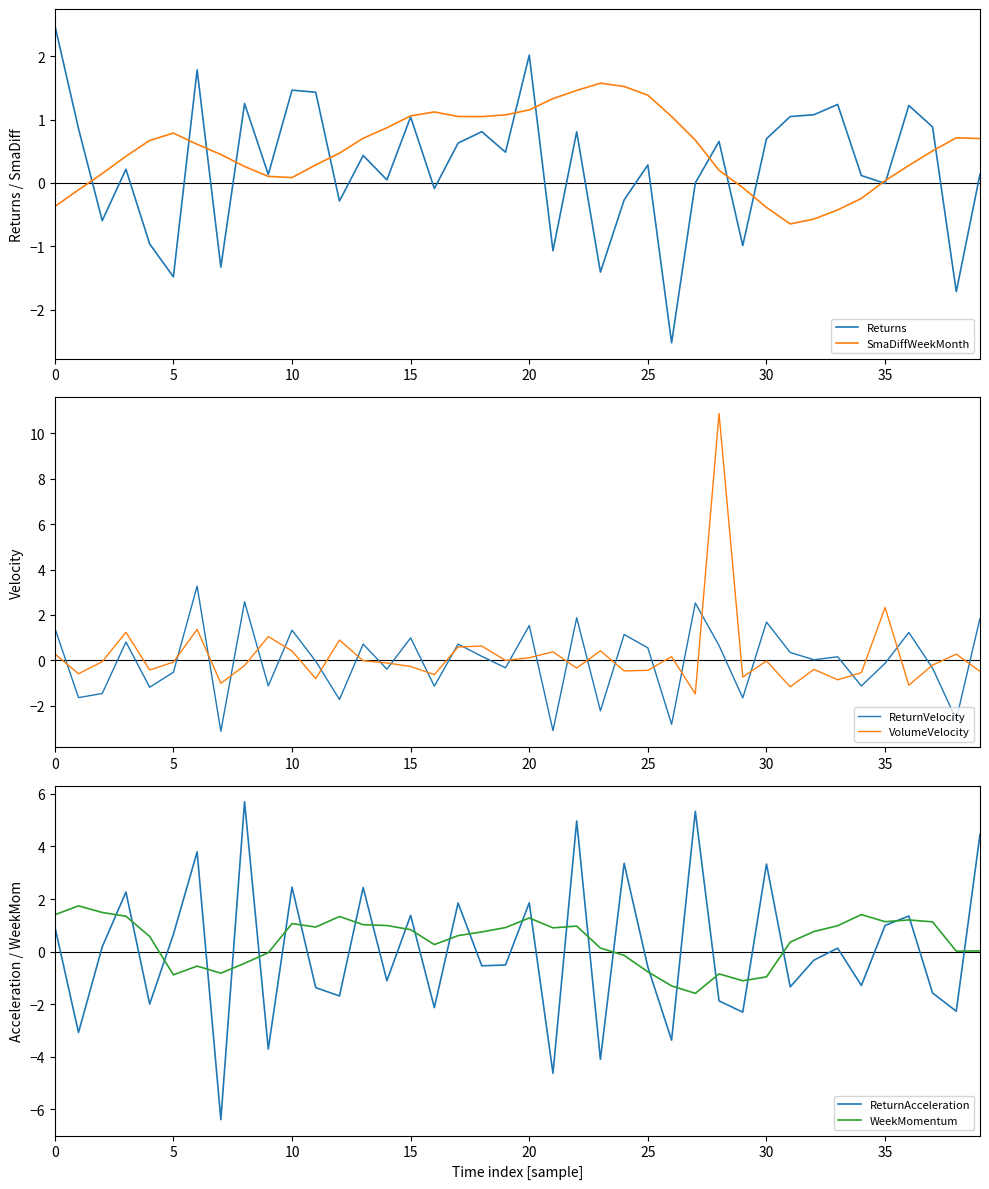

How many interior local valleys does the SmaDiffWeekMonth series have?

3